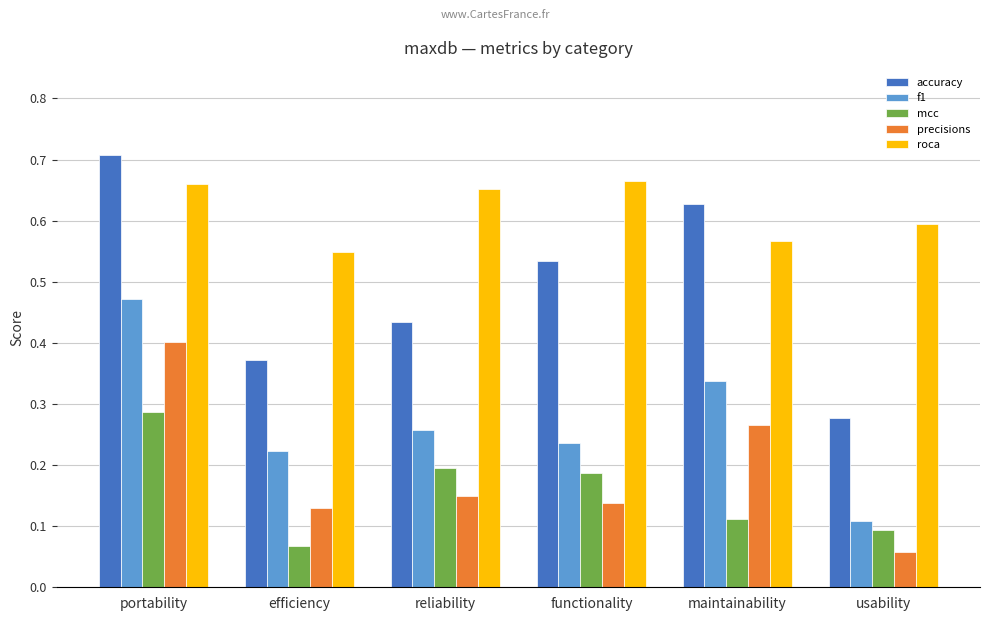

Rank the categories by mcc value from lowest to highest.

efficiency, usability, maintainability, functionality, reliability, portability